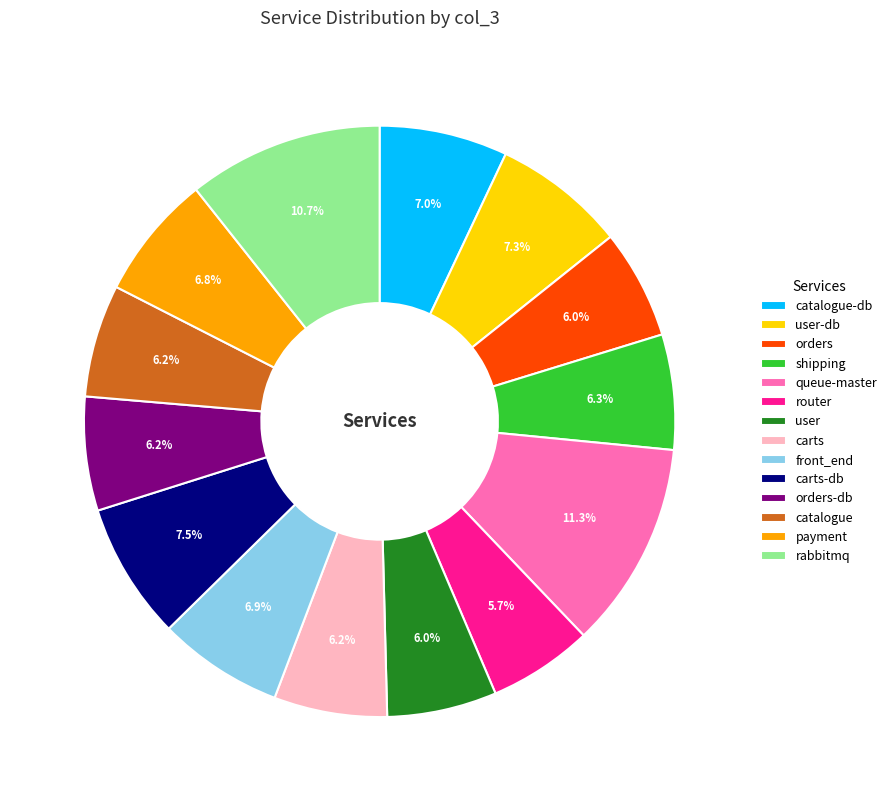

How many segments does this pie chart have?

14